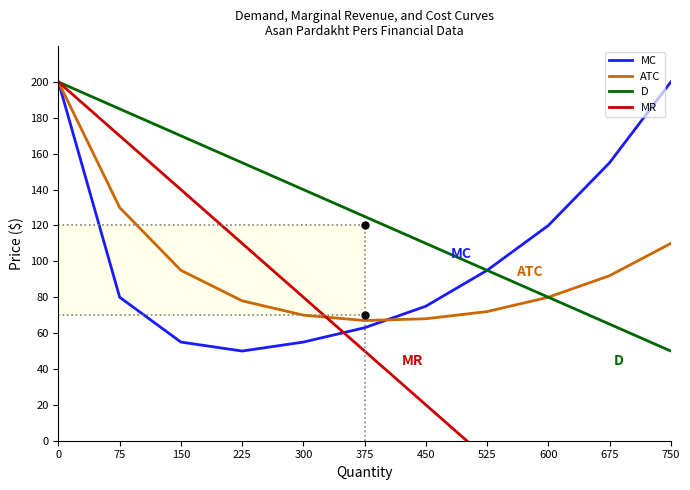

Which has a higher value, 525 or 150?

525